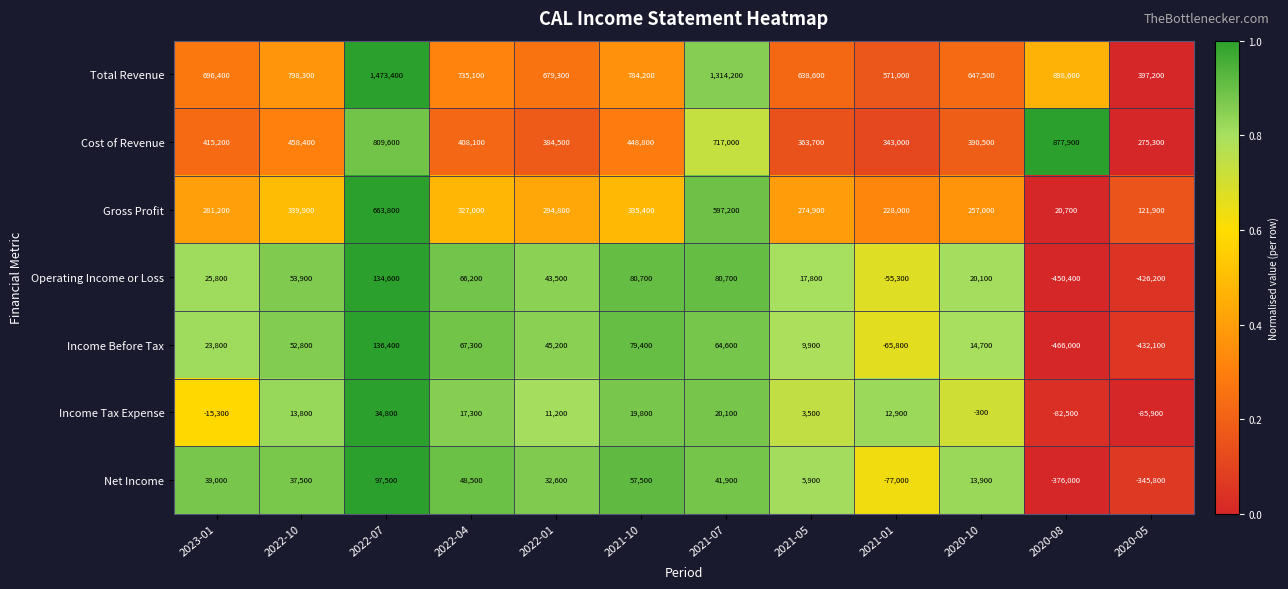

What is the total value across all series at 2022-01?

1491100